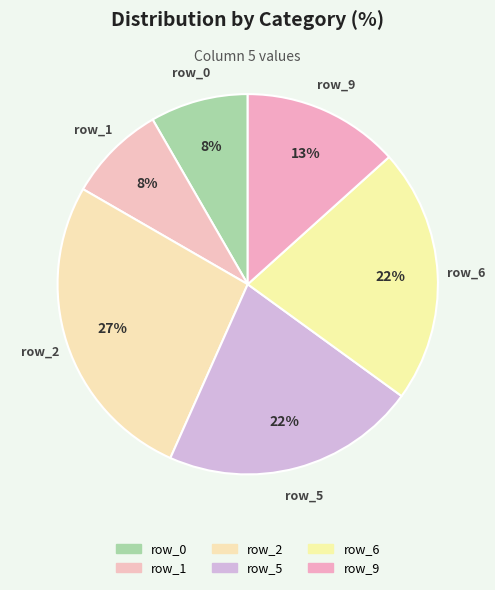

Count the number of slices in the pie.

6